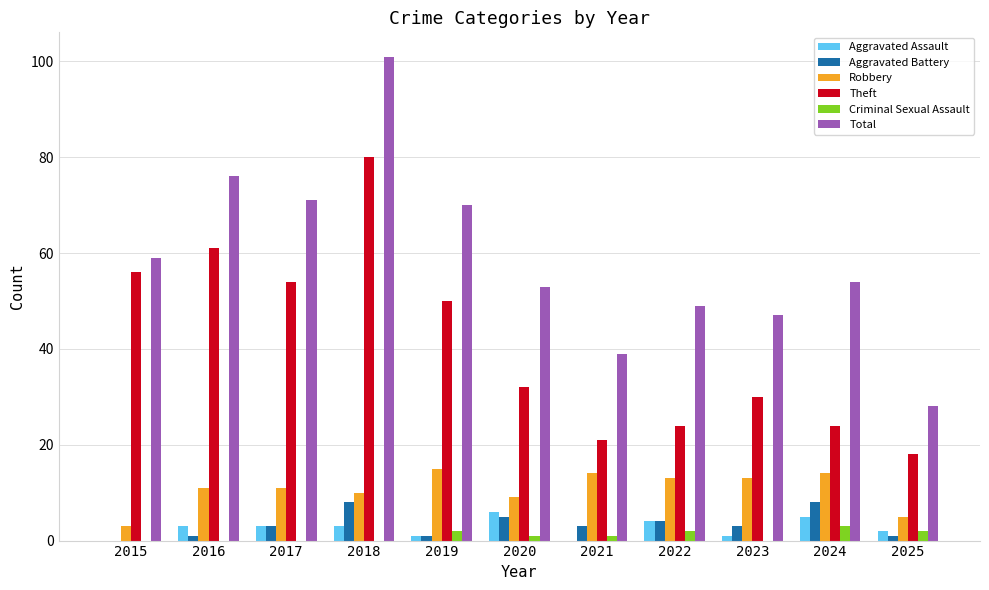

Reading right to left, extract all data points from this chart.

Aggravated Assault: 2025=2	2024=5	2023=1	2022=4	2021=0	2020=6	2019=1	2018=3	2017=3	2016=3	2015=0
Aggravated Battery: 2025=1	2024=8	2023=3	2022=4	2021=3	2020=5	2019=1	2018=8	2017=3	2016=1	2015=0
Robbery: 2025=5	2024=14	2023=13	2022=13	2021=14	2020=9	2019=15	2018=10	2017=11	2016=11	2015=3
Theft: 2025=18	2024=24	2023=30	2022=24	2021=21	2020=32	2019=50	2018=80	2017=54	2016=61	2015=56
Criminal Sexual Assault: 2025=2	2024=3	2023=0	2022=2	2021=1	2020=1	2019=2	2018=0	2017=0	2016=0	2015=0
Total: 2025=28	2024=54	2023=47	2022=49	2021=39	2020=53	2019=70	2018=101	2017=71	2016=76	2015=59